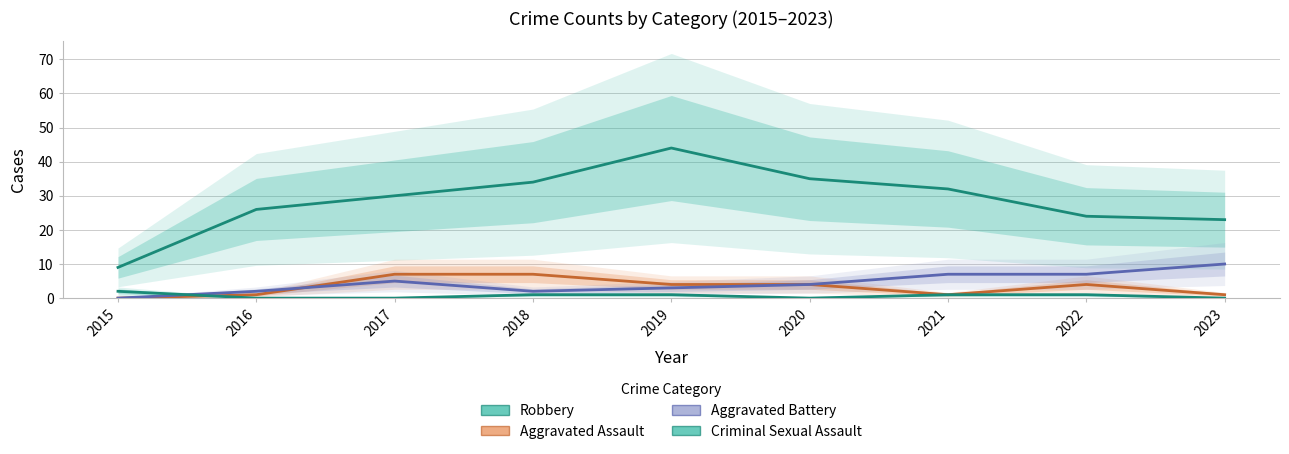

What is the approximate value of Robbery at 2023?

23